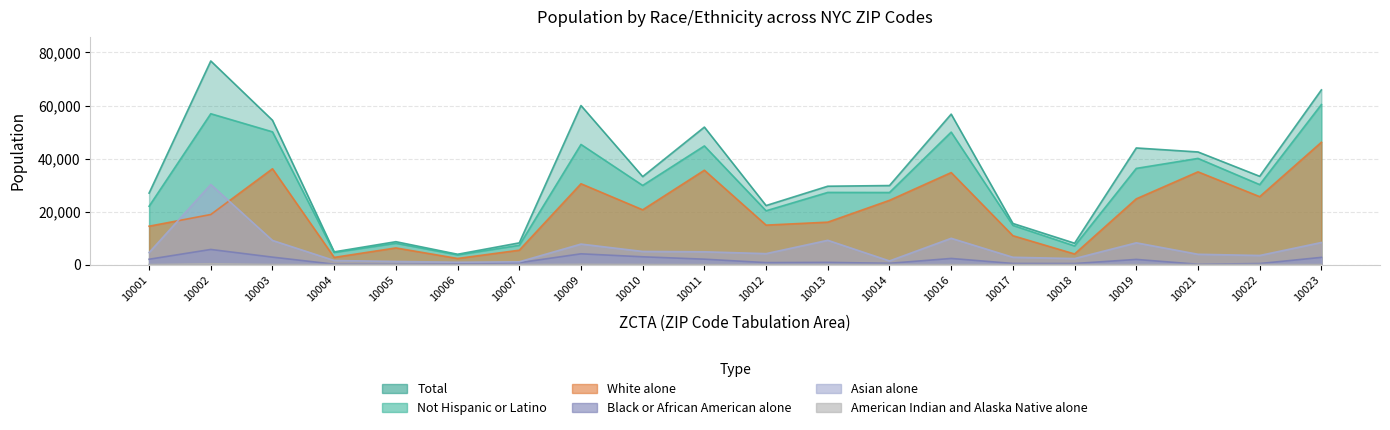

At which label does Total reach its peak?

10002